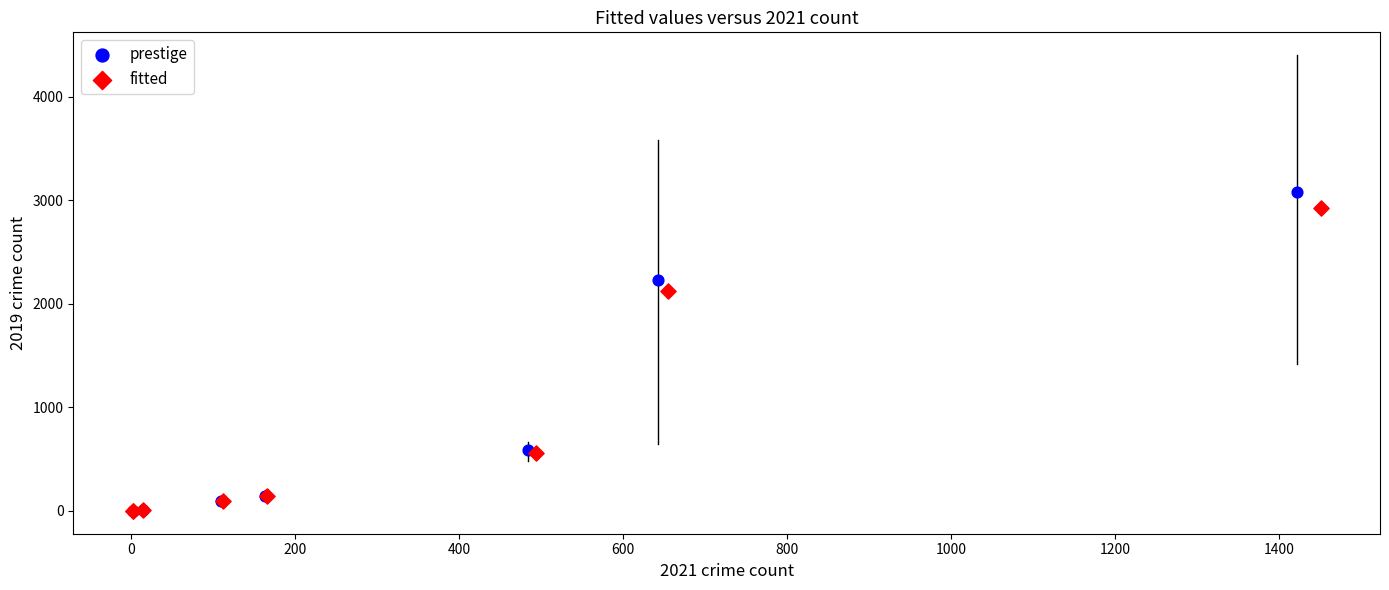

Which series has the widest spread of Y values?

prestige